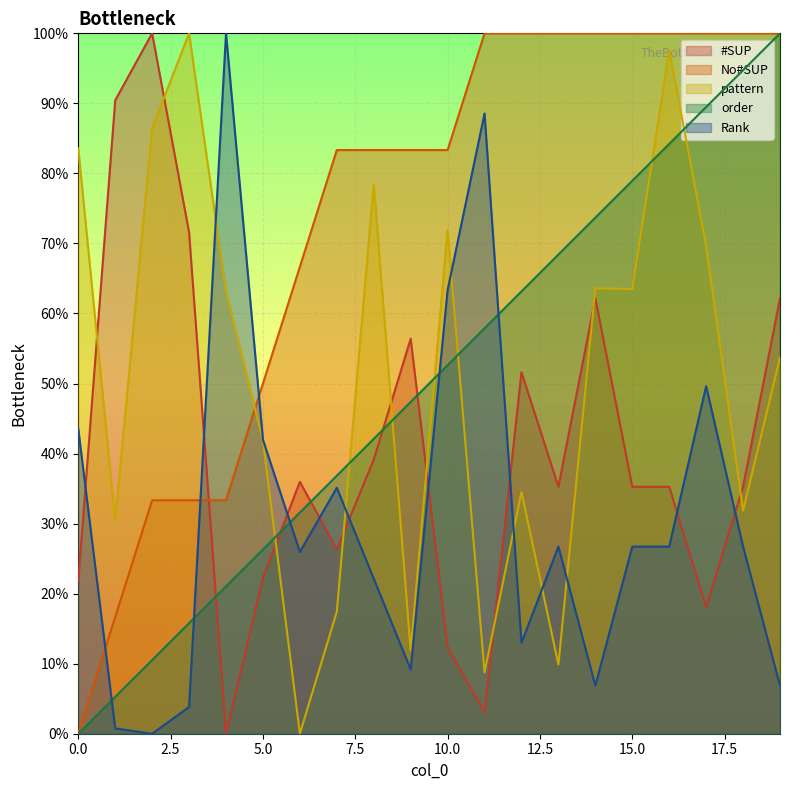

At how many categories does at least one series exceed 4?

20